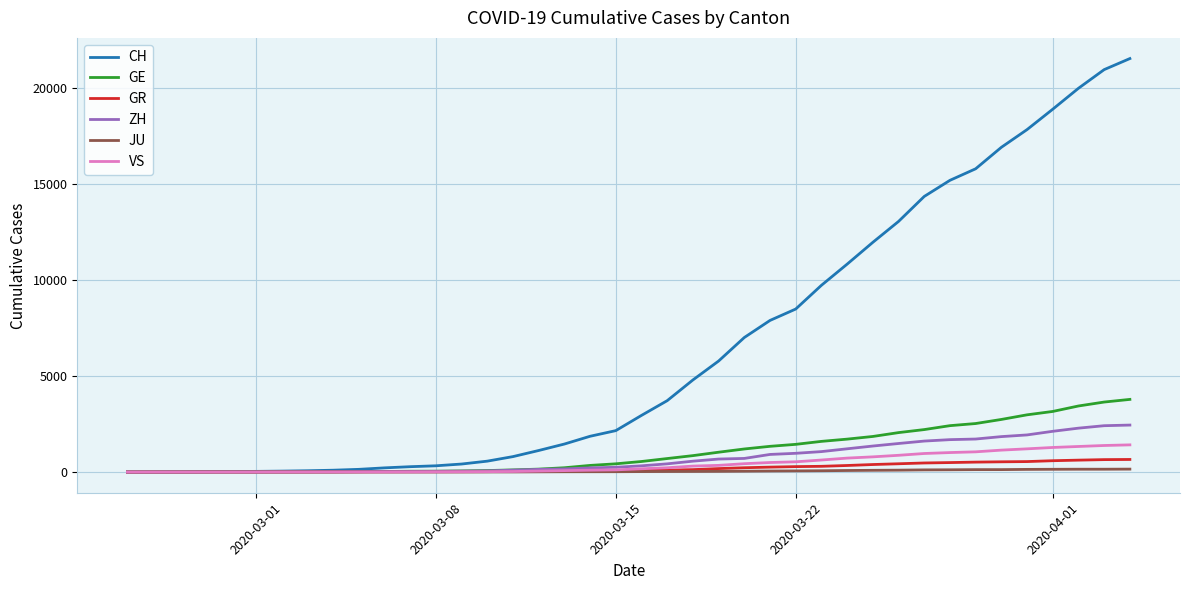

What are all the series names shown in the legend?

CH, GE, GR, ZH, JU, VS